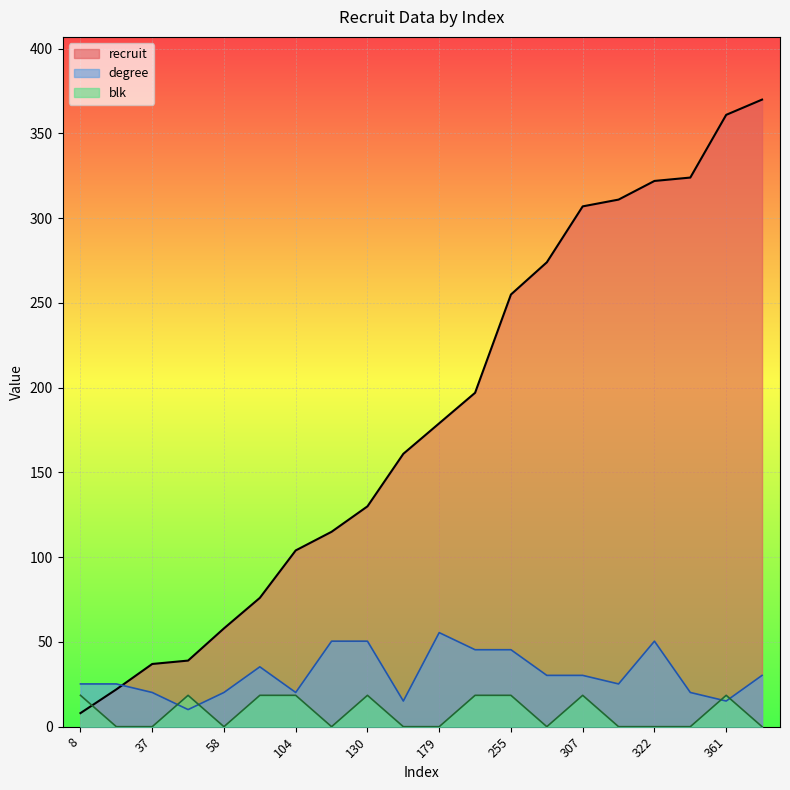

Reading left to right, transcribe all the data shown in this chart.

recruit: 8.0	22.0	37.0	39.0	58.0	76.0	104.0	115.0	130.0	161.0	179.0	197.0	255.0	274.0	307.0	311.0	322.0	324.0	361.0	370.0
degree: 25.2	25.2	20.2	10.1	20.2	35.3	20.2	50.5	50.5	15.1	55.5	45.4	45.4	30.3	30.3	25.2	50.5	20.2	15.1	30.3
blk: 18.5	0.0	0.0	18.5	0.0	18.5	18.5	0.0	18.5	0.0	0.0	18.5	18.5	0.0	18.5	0.0	0.0	0.0	18.5	0.0